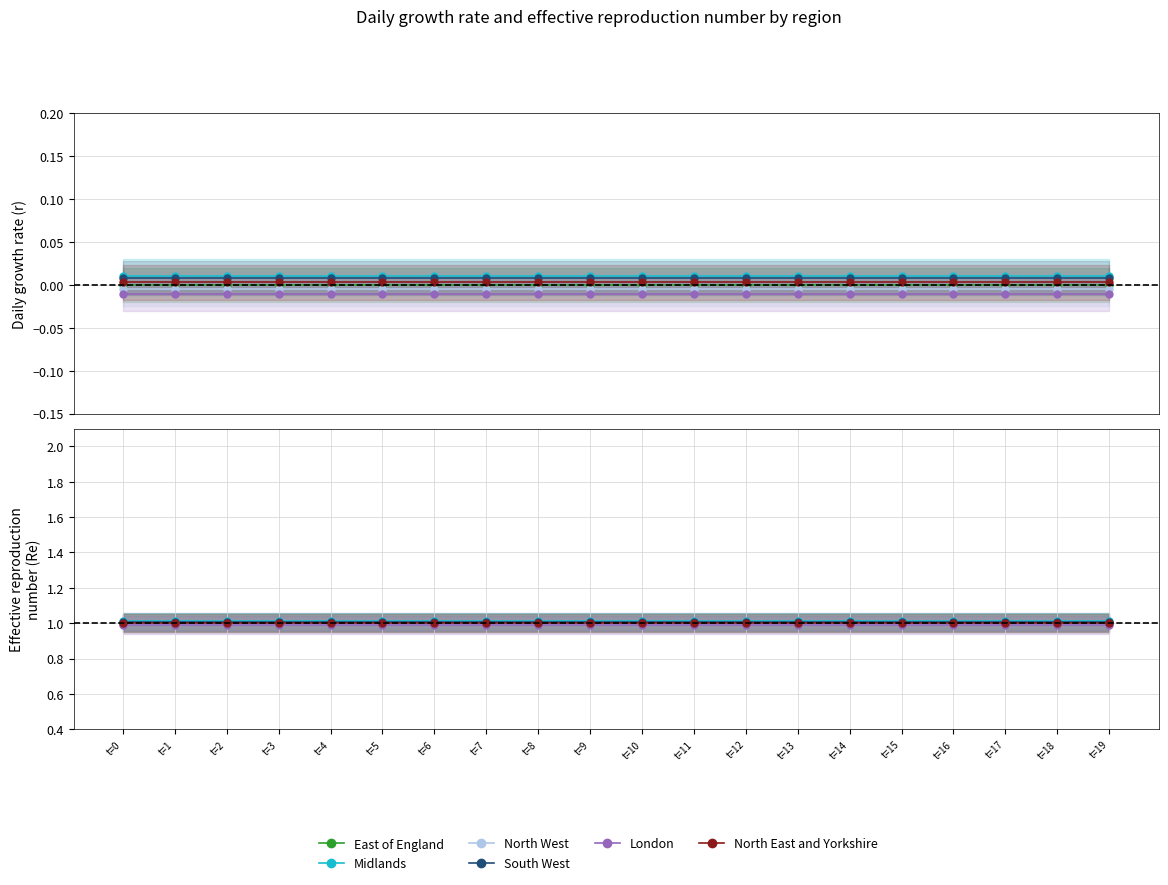

What is the total value across all series at t=11?

6.0